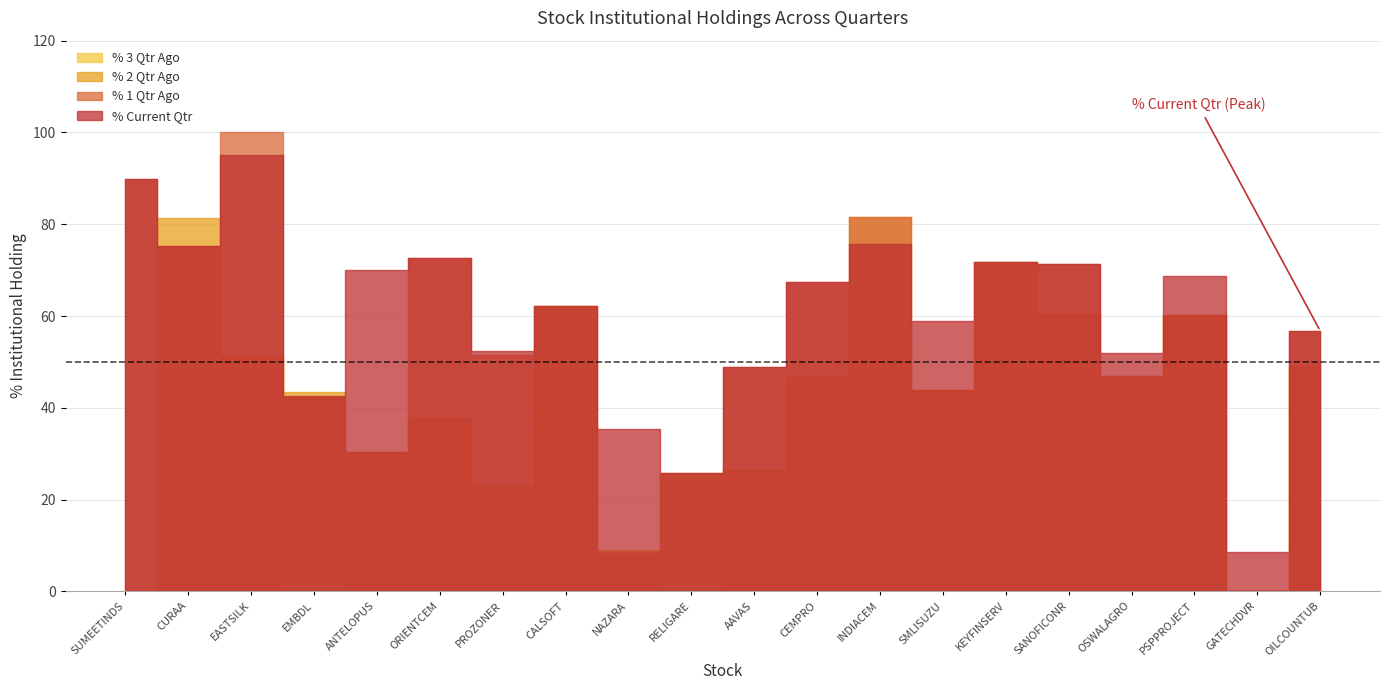

What position from the right is ORIENTCEM?

15